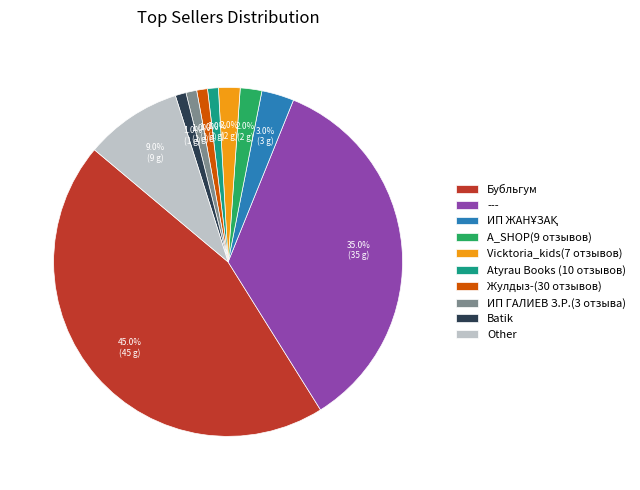

To the nearest percent, what is the difference between the largest and smallest slice percentages?

44%